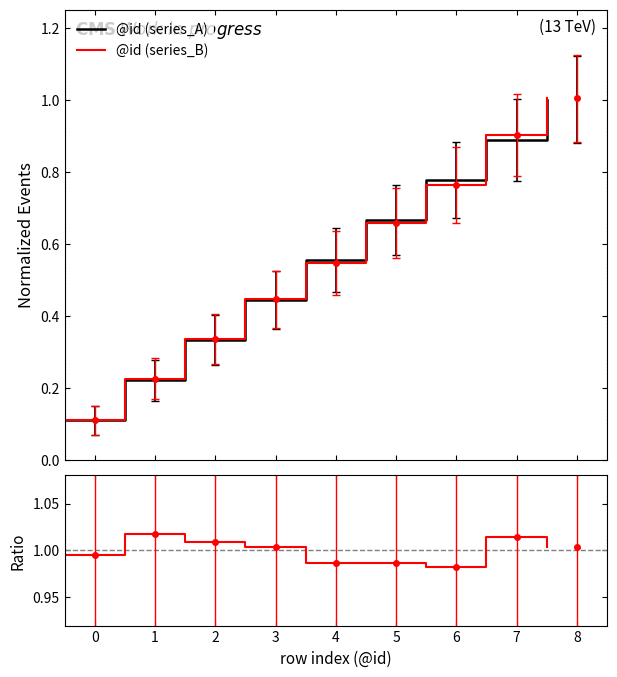

Is this an area chart (filled region under the line)?

No